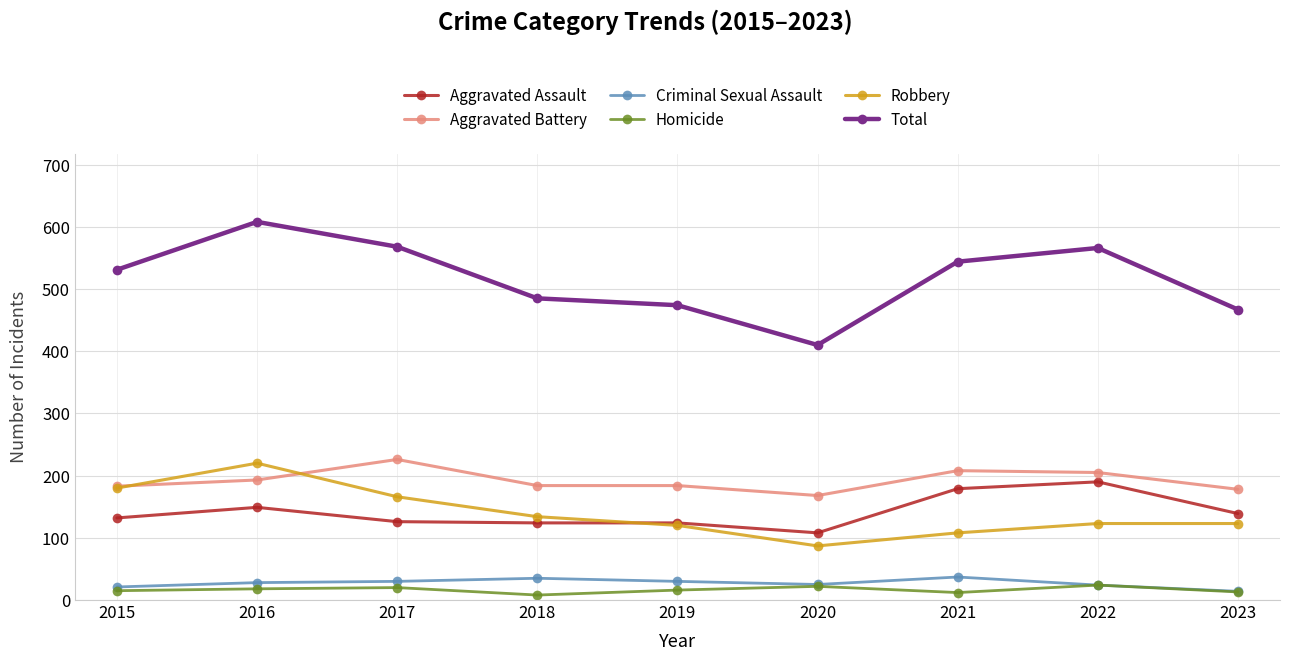

True or false: Total and Criminal Sexual Assault cross at least once.

False